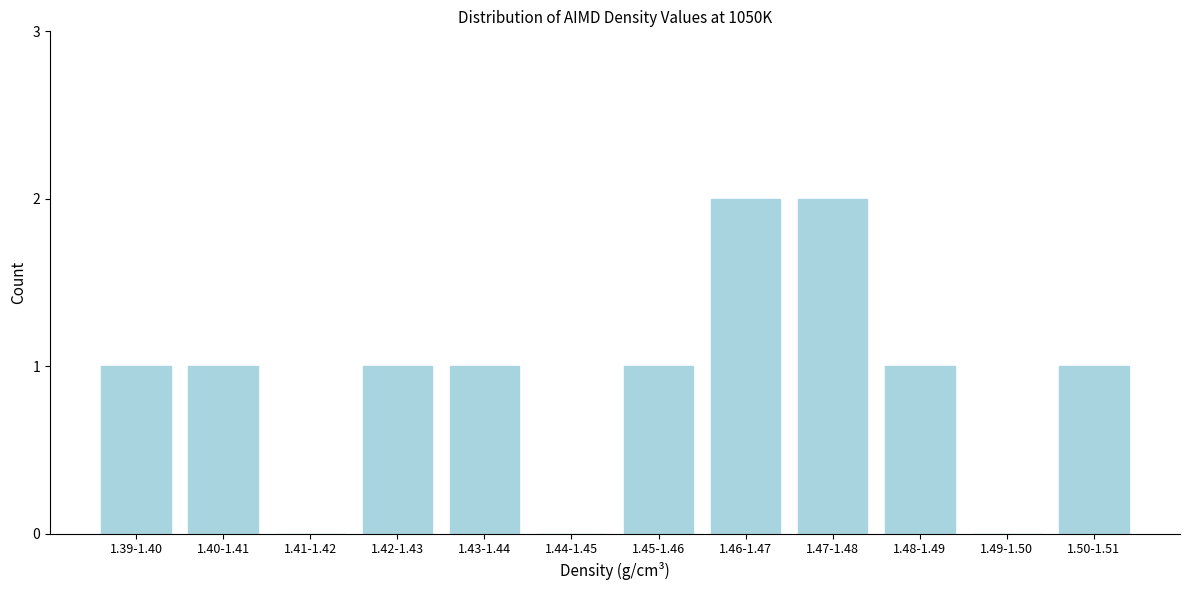

Reading left to right, transcribe all the data shown in this chart.

1.39-1.40=1	1.40-1.41=1	1.41-1.42=0	1.42-1.43=1	1.43-1.44=1	1.44-1.45=0	1.45-1.46=1	1.46-1.47=2	1.47-1.48=2	1.48-1.49=1	1.49-1.50=0	1.50-1.51=1